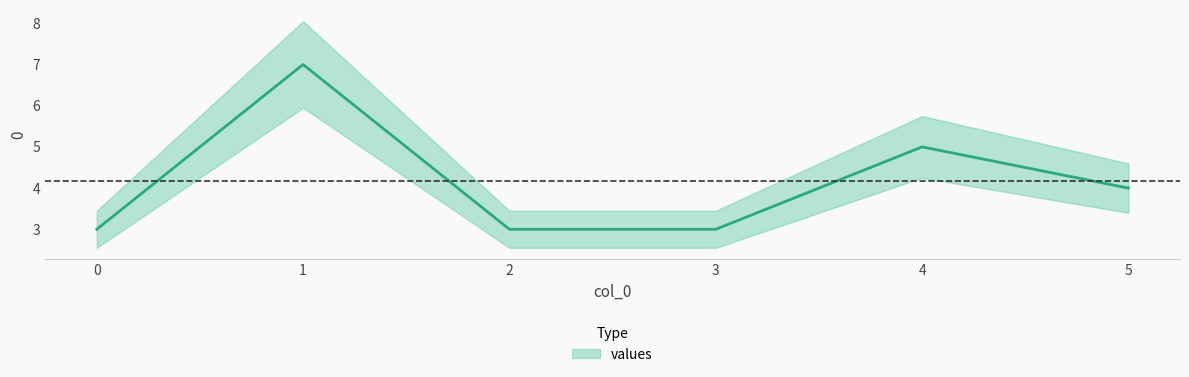

True or false: there are more than 2 points higher than both neighbors.

False